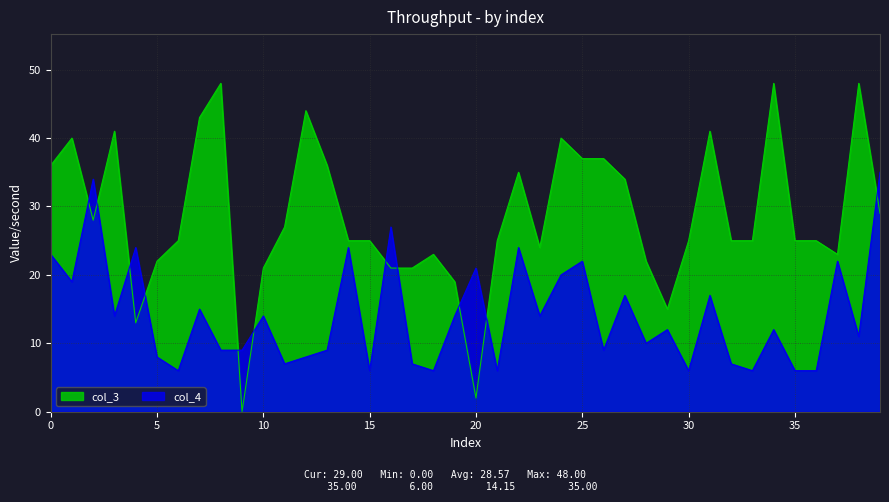

What is the difference between the maximum and minimum values in the col_4 series?

29